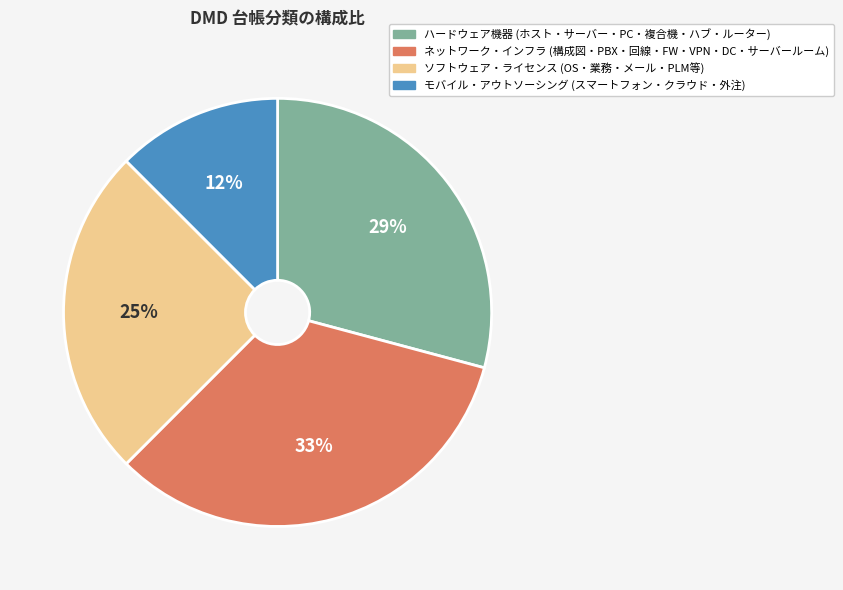

To the nearest percent, what is the average slice percentage?

25%